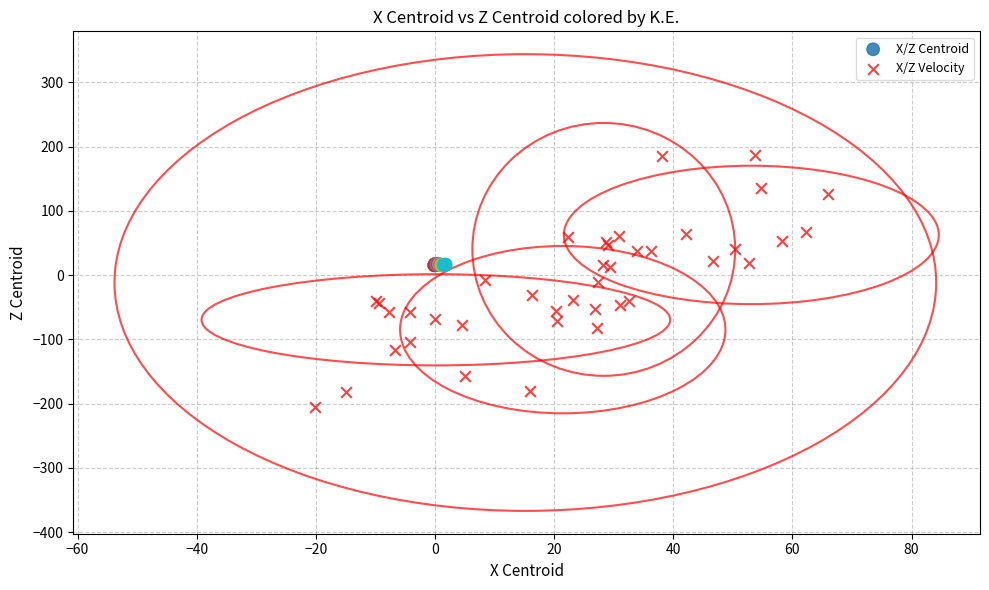

Which series reaches the minimum Y coordinate?

X/Z Velocity